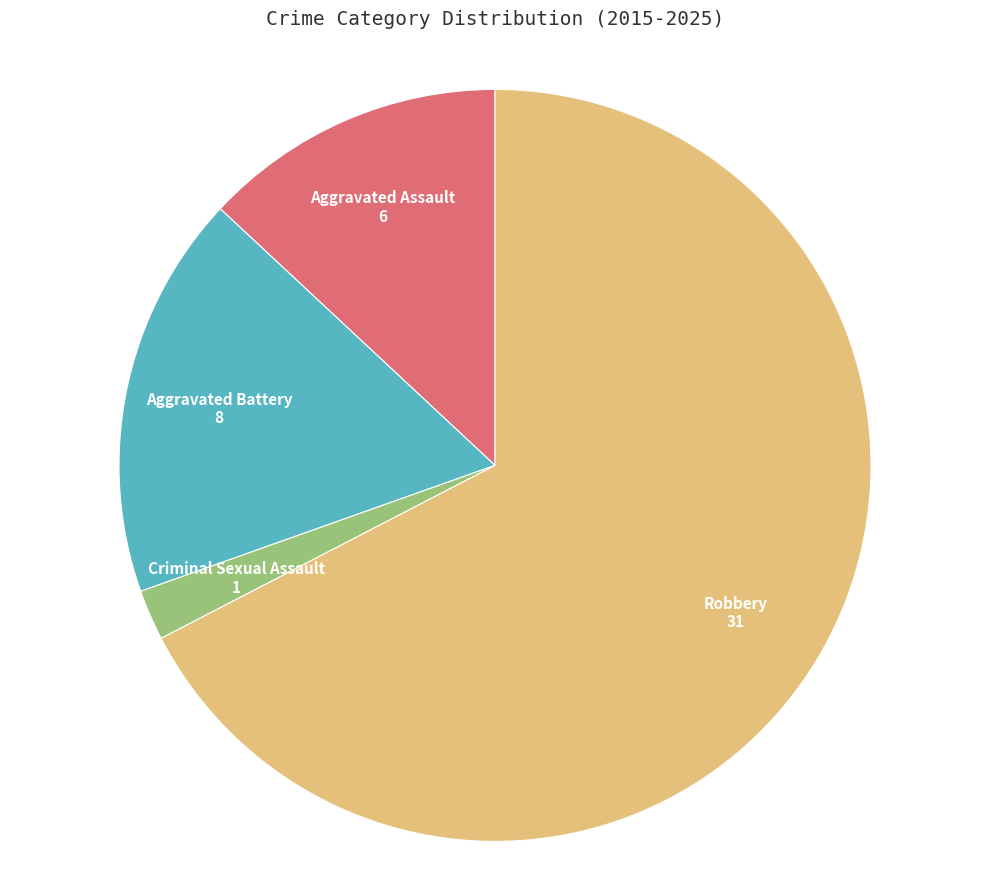

Count the number of slices in the pie.

4